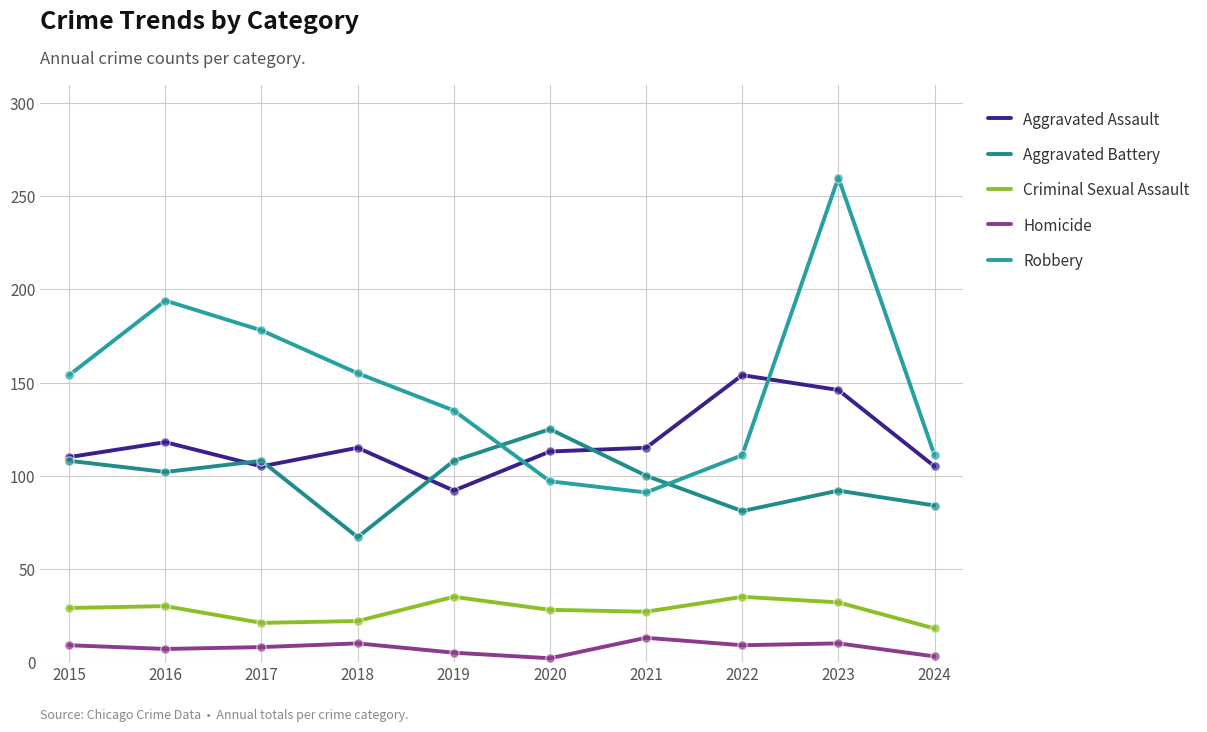

What are all the series names shown in the legend?

Aggravated Assault, Aggravated Battery, Criminal Sexual Assault, Homicide, Robbery